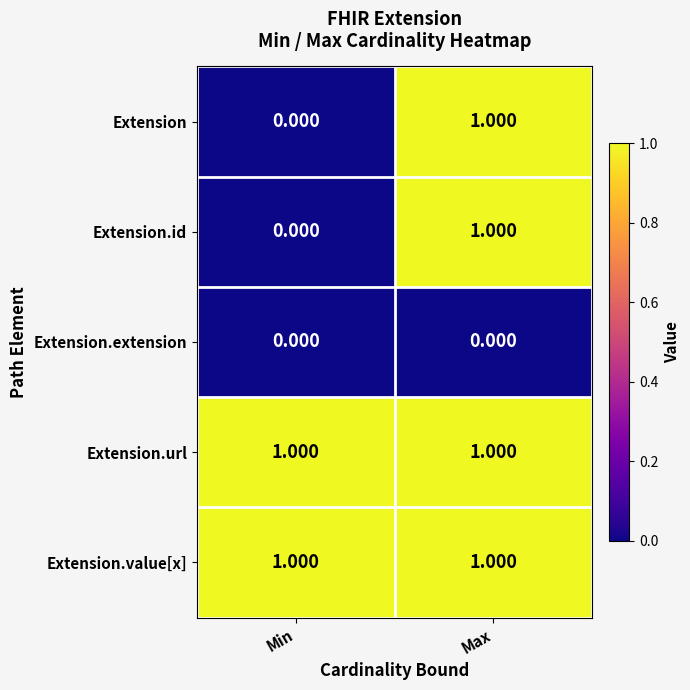

List the labels in order of Extension.id value, largest first.

Max, Min